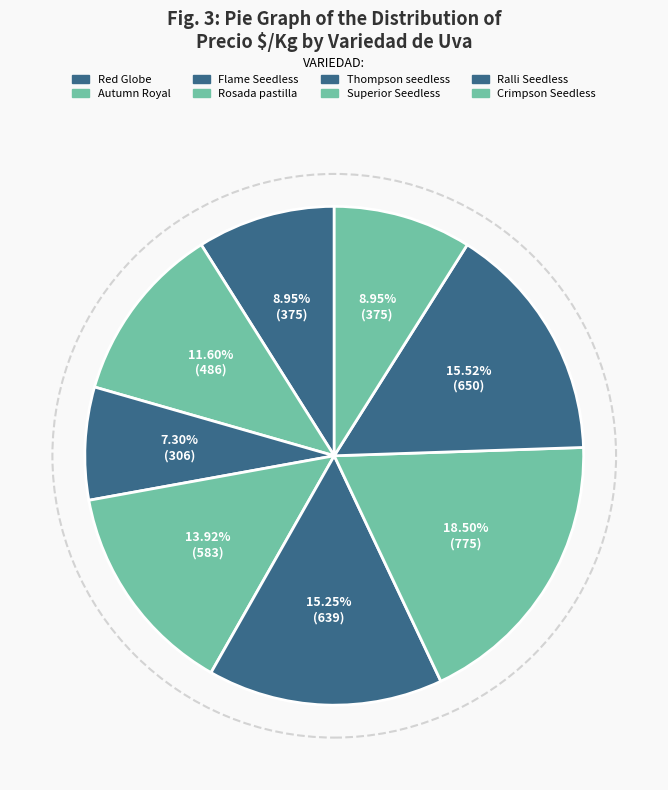

What is the change in value from Flame Seedless to Thompson seedless?

+333